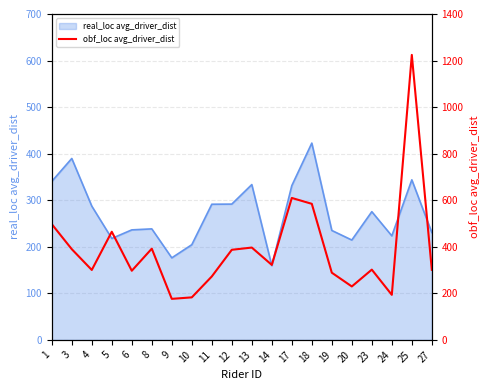

At which label does real_loc avg_driver_dist reach its peak?

18